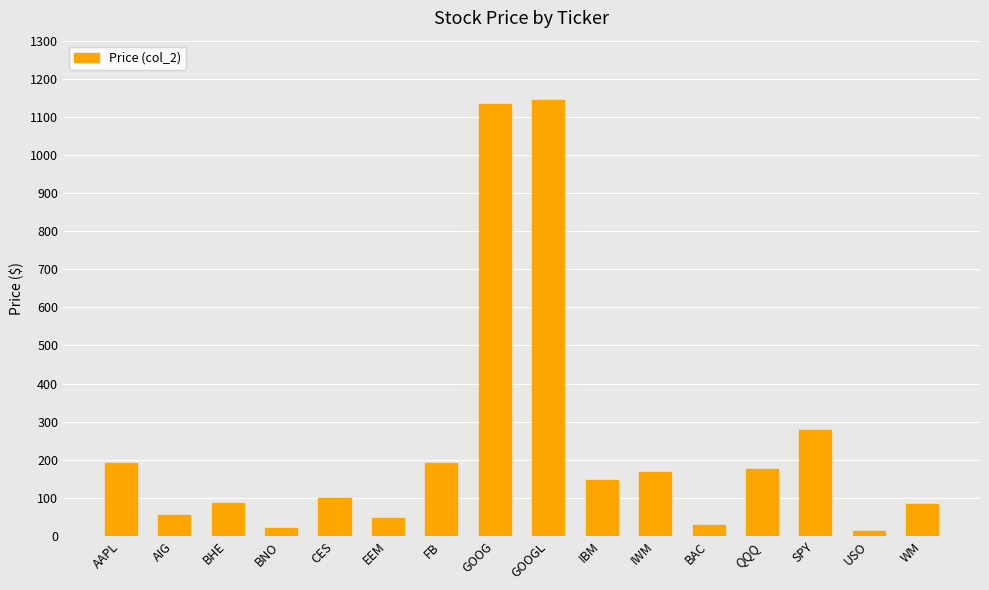

What position from the left is EEM?

6